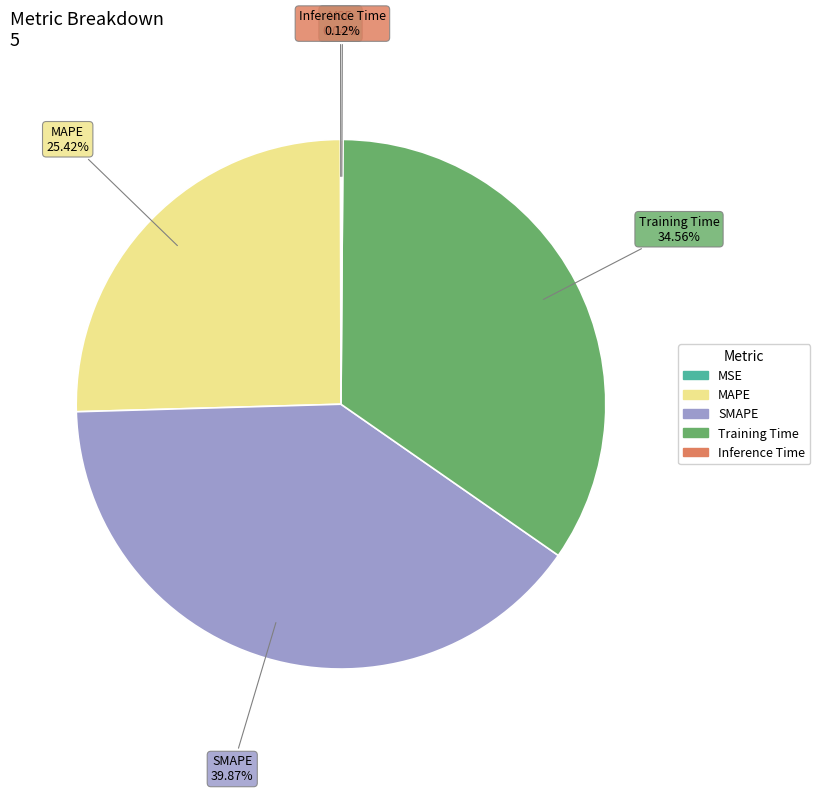

What is the largest slice in the pie chart?

SMAPE